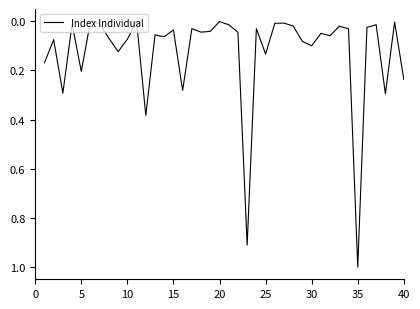

What is the difference between the maximum and minimum values?

1.0